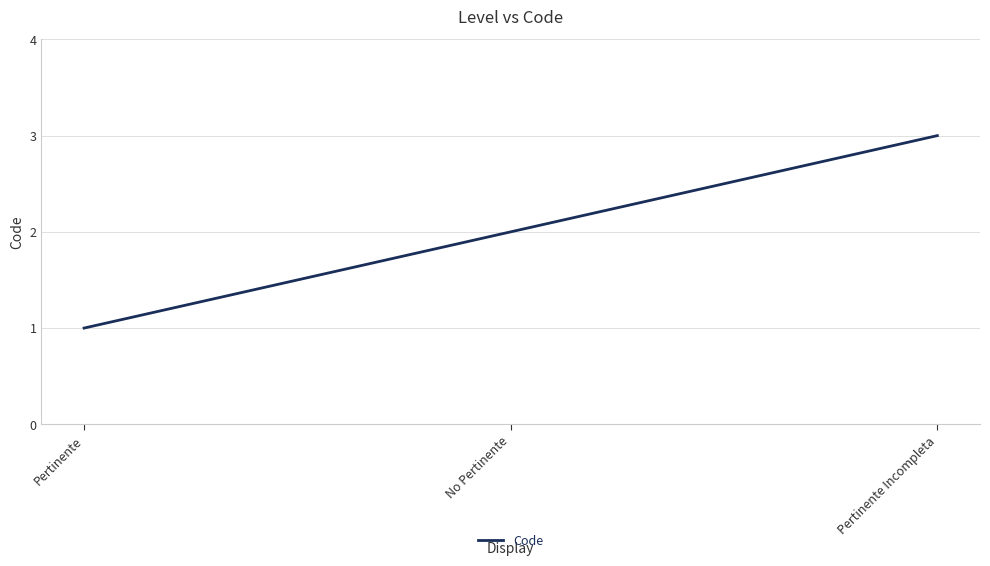

How many lines are shown in the chart?

1